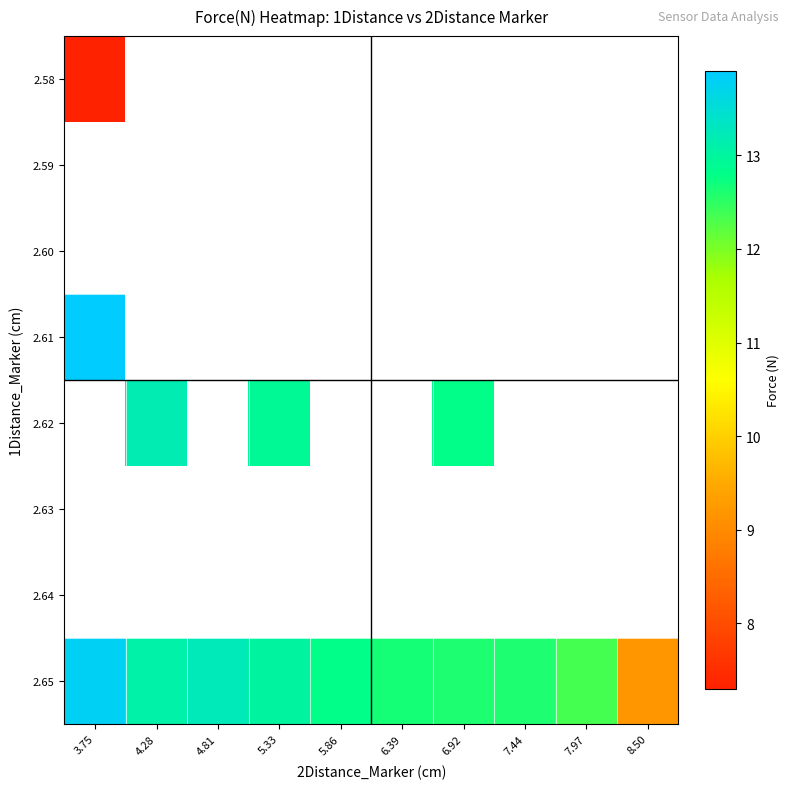

Which series has the widest spread of values?

2.65